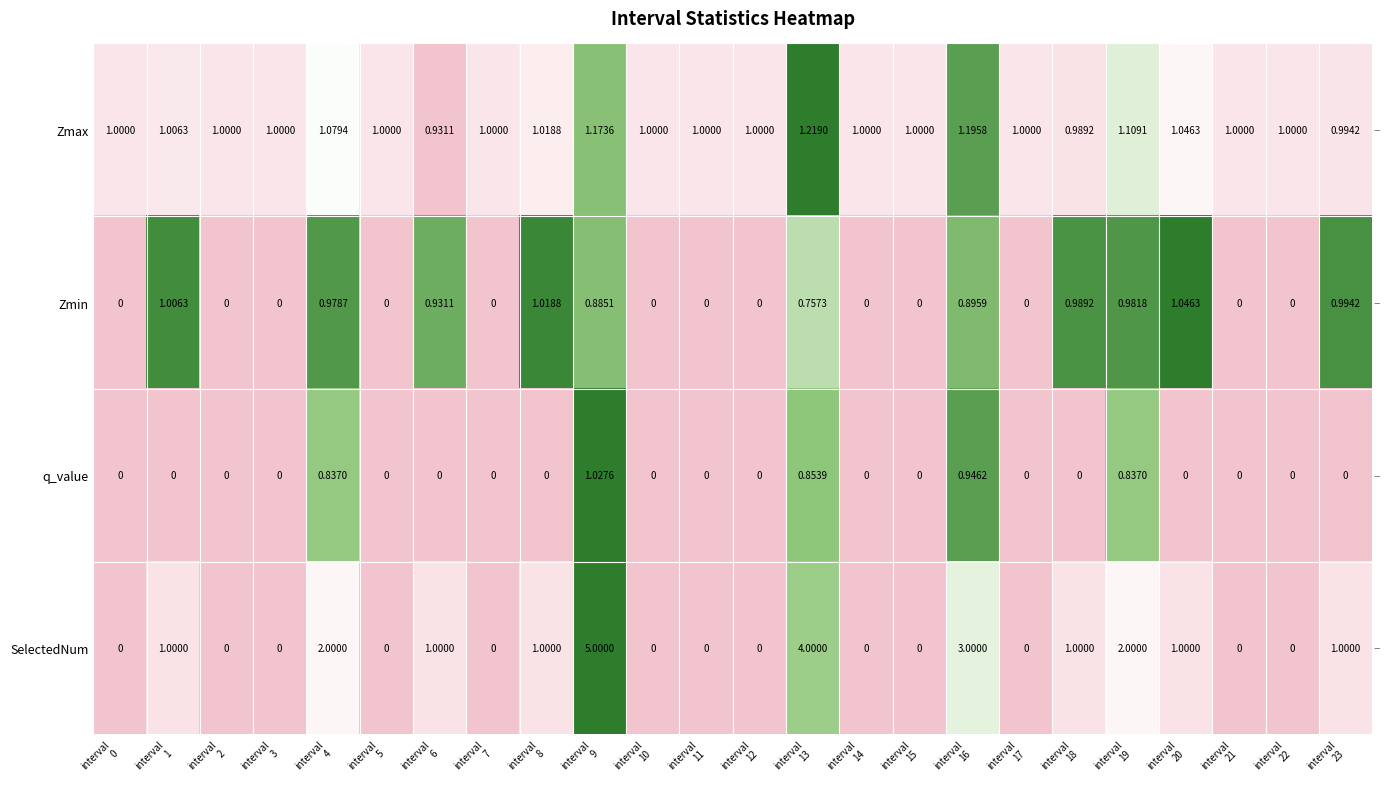

Which series has the largest total across all categories?

Zmax